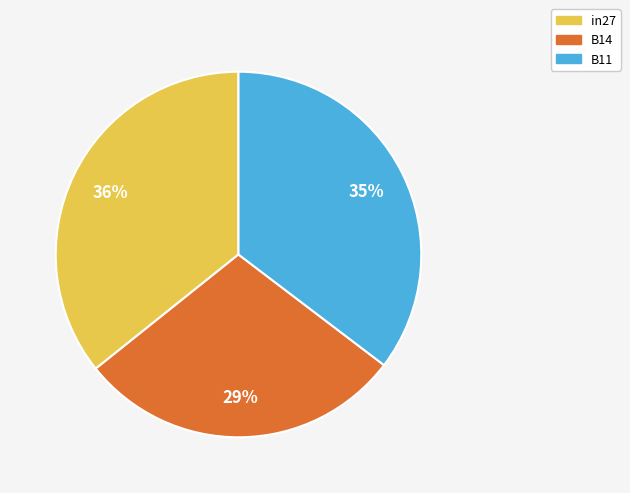

Is it true that B11 is 35% of the pie?

True